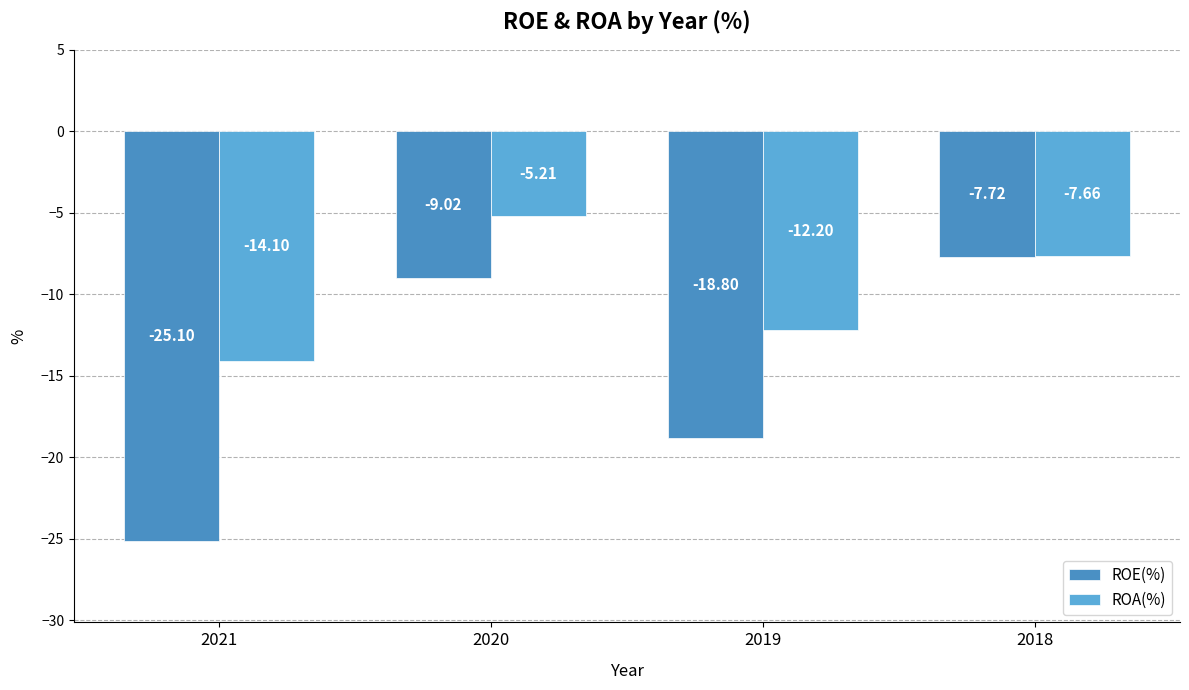

Which series has the widest spread of values?

ROE(%)